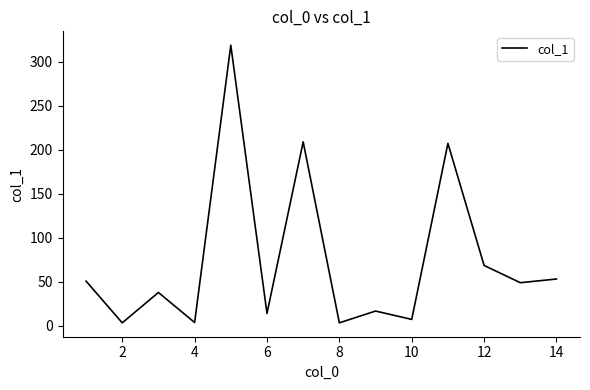

What is the greatest value displayed?

318.7